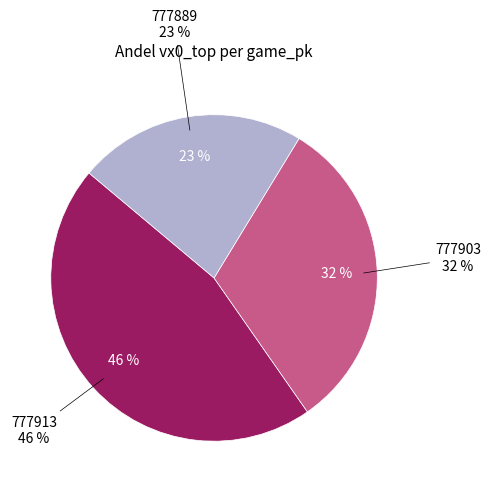

Count the number of slices in the pie.

3